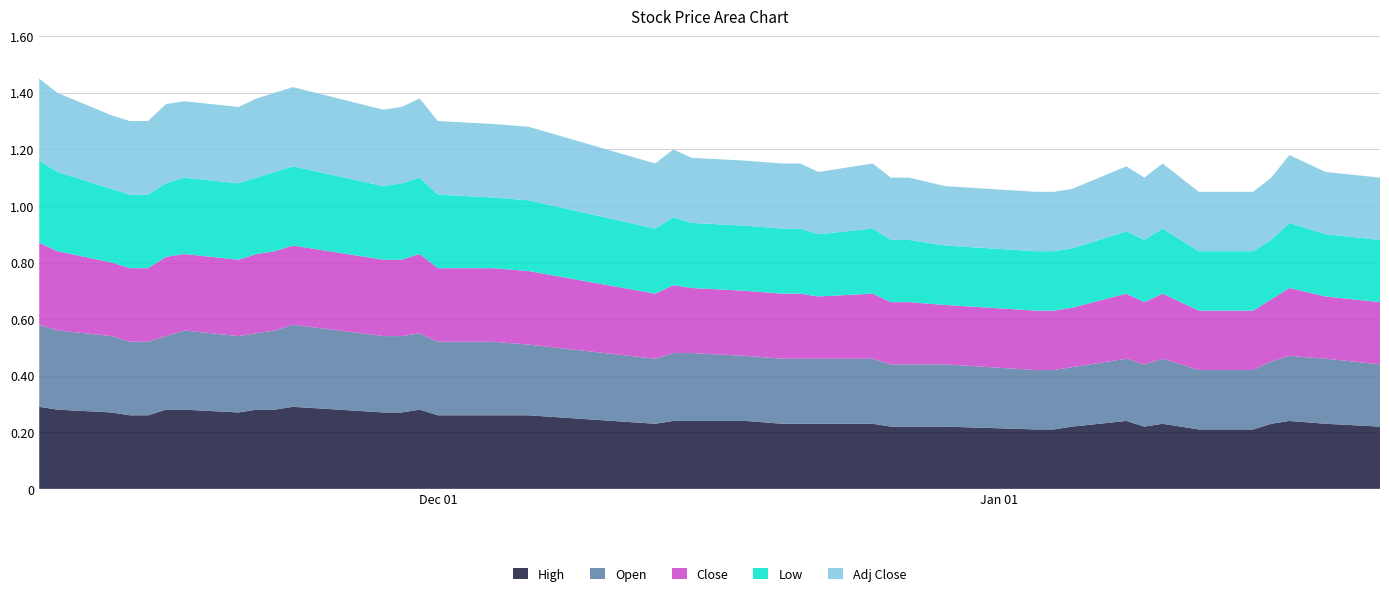

Reading left to right, list all the values displayed in this chart.

High: 2017-11-09=0.3	2017-11-10=0.3	2017-11-13=0.3	2017-11-14=0.3	2017-11-15=0.3	2017-11-16=0.3	2017-11-17=0.3	2017-11-20=0.3	2017-11-21=0.3	2017-11-22=0.3	2017-11-23=0.3	2017-11-28=0.3	2017-11-29=0.3	2017-11-30=0.3	2017-12-01=0.3	2017-12-04=0.3	2017-12-06=0.3	2017-12-13=0.2	2017-12-14=0.2	2017-12-15=0.2	2017-12-18=0.2	2017-12-20=0.2	2017-12-21=0.2	2017-12-22=0.2	2017-12-25=0.2	2017-12-26=0.2	2017-12-27=0.2	2017-12-29=0.2	2018-01-03=0.2	2018-01-04=0.2	2018-01-05=0.2	2018-01-08=0.2	2018-01-09=0.2	2018-01-10=0.2	2018-01-12=0.2	2018-01-15=0.2	2018-01-16=0.2	2018-01-17=0.2	2018-01-19=0.2	2018-01-22=0.2
Open: 2017-11-09=0.3	2017-11-10=0.3	2017-11-13=0.3	2017-11-14=0.3	2017-11-15=0.3	2017-11-16=0.3	2017-11-17=0.3	2017-11-20=0.3	2017-11-21=0.3	2017-11-22=0.3	2017-11-23=0.3	2017-11-28=0.3	2017-11-29=0.3	2017-11-30=0.3	2017-12-01=0.3	2017-12-04=0.3	2017-12-06=0.2	2017-12-13=0.2	2017-12-14=0.2	2017-12-15=0.2	2017-12-18=0.2	2017-12-20=0.2	2017-12-21=0.2	2017-12-22=0.2	2017-12-25=0.2	2017-12-26=0.2	2017-12-27=0.2	2017-12-29=0.2	2018-01-03=0.2	2018-01-04=0.2	2018-01-05=0.2	2018-01-08=0.2	2018-01-09=0.2	2018-01-10=0.2	2018-01-12=0.2	2018-01-15=0.2	2018-01-16=0.2	2018-01-17=0.2	2018-01-19=0.2	2018-01-22=0.2
Close: 2017-11-09=0.3	2017-11-10=0.3	2017-11-13=0.3	2017-11-14=0.3	2017-11-15=0.3	2017-11-16=0.3	2017-11-17=0.3	2017-11-20=0.3	2017-11-21=0.3	2017-11-22=0.3	2017-11-23=0.3	2017-11-28=0.3	2017-11-29=0.3	2017-11-30=0.3	2017-12-01=0.3	2017-12-04=0.3	2017-12-06=0.3	2017-12-13=0.2	2017-12-14=0.2	2017-12-15=0.2	2017-12-18=0.2	2017-12-20=0.2	2017-12-21=0.2	2017-12-22=0.2	2017-12-25=0.2	2017-12-26=0.2	2017-12-27=0.2	2017-12-29=0.2	2018-01-03=0.2	2018-01-04=0.2	2018-01-05=0.2	2018-01-08=0.2	2018-01-09=0.2	2018-01-10=0.2	2018-01-12=0.2	2018-01-15=0.2	2018-01-16=0.2	2018-01-17=0.2	2018-01-19=0.2	2018-01-22=0.2
Low: 2017-11-09=0.3	2017-11-10=0.3	2017-11-13=0.3	2017-11-14=0.3	2017-11-15=0.3	2017-11-16=0.3	2017-11-17=0.3	2017-11-20=0.3	2017-11-21=0.3	2017-11-22=0.3	2017-11-23=0.3	2017-11-28=0.3	2017-11-29=0.3	2017-11-30=0.3	2017-12-01=0.3	2017-12-04=0.2	2017-12-06=0.2	2017-12-13=0.2	2017-12-14=0.2	2017-12-15=0.2	2017-12-18=0.2	2017-12-20=0.2	2017-12-21=0.2	2017-12-22=0.2	2017-12-25=0.2	2017-12-26=0.2	2017-12-27=0.2	2017-12-29=0.2	2018-01-03=0.2	2018-01-04=0.2	2018-01-05=0.2	2018-01-08=0.2	2018-01-09=0.2	2018-01-10=0.2	2018-01-12=0.2	2018-01-15=0.2	2018-01-16=0.2	2018-01-17=0.2	2018-01-19=0.2	2018-01-22=0.2
Adj Close: 2017-11-09=0.3	2017-11-10=0.3	2017-11-13=0.3	2017-11-14=0.3	2017-11-15=0.3	2017-11-16=0.3	2017-11-17=0.3	2017-11-20=0.3	2017-11-21=0.3	2017-11-22=0.3	2017-11-23=0.3	2017-11-28=0.3	2017-11-29=0.3	2017-11-30=0.3	2017-12-01=0.3	2017-12-04=0.3	2017-12-06=0.3	2017-12-13=0.2	2017-12-14=0.2	2017-12-15=0.2	2017-12-18=0.2	2017-12-20=0.2	2017-12-21=0.2	2017-12-22=0.2	2017-12-25=0.2	2017-12-26=0.2	2017-12-27=0.2	2017-12-29=0.2	2018-01-03=0.2	2018-01-04=0.2	2018-01-05=0.2	2018-01-08=0.2	2018-01-09=0.2	2018-01-10=0.2	2018-01-12=0.2	2018-01-15=0.2	2018-01-16=0.2	2018-01-17=0.2	2018-01-19=0.2	2018-01-22=0.2